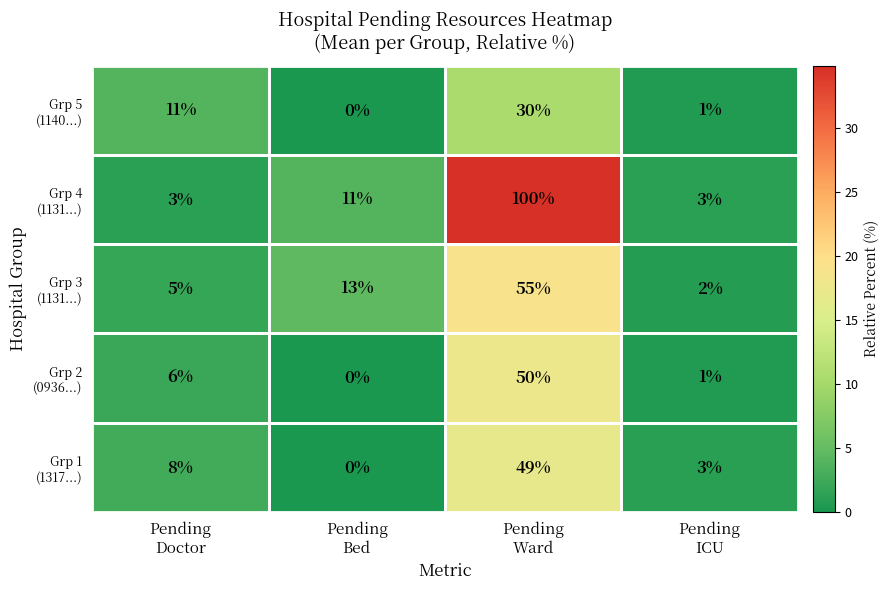

What is the maximum value shown in the chart?

100